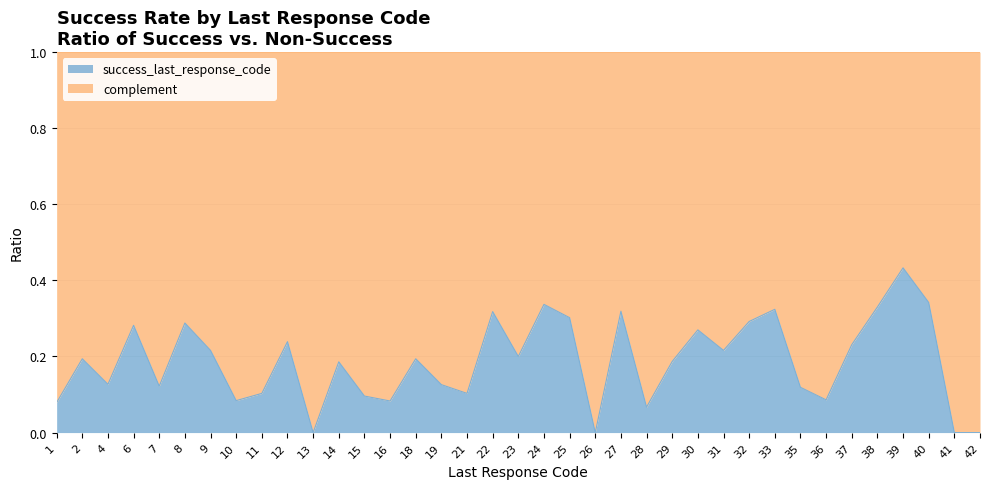

What is the value of the 4th point from the left?

0.3